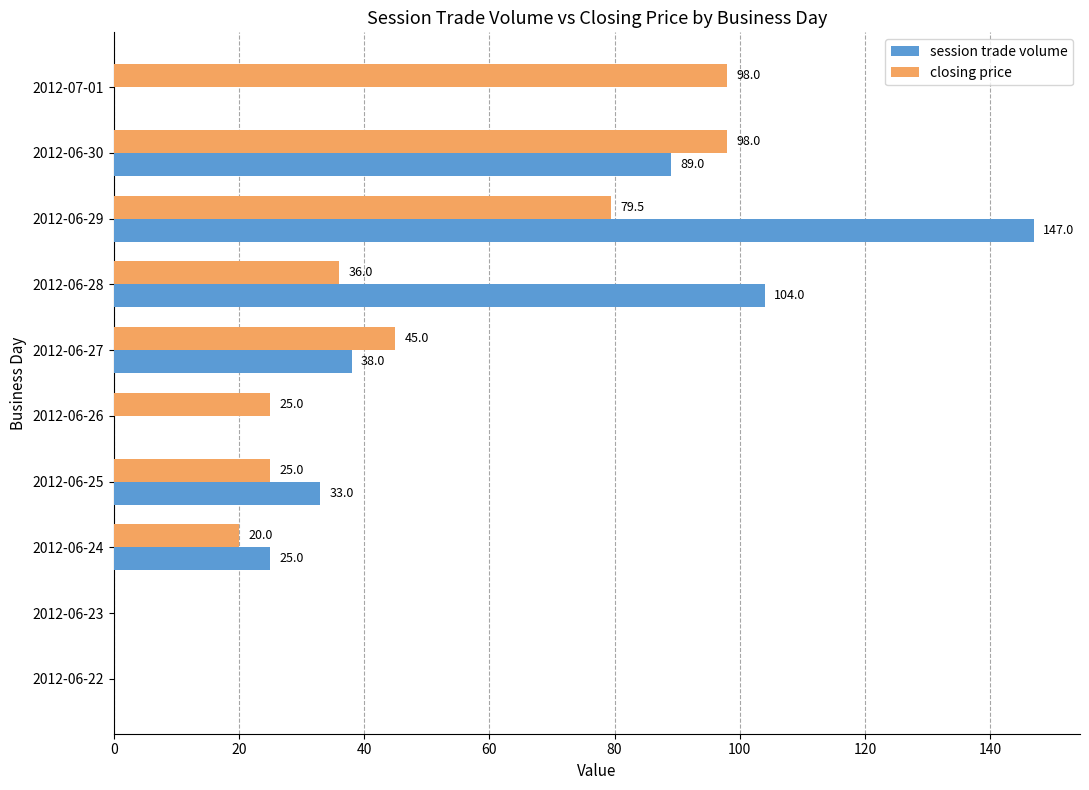

Between 2012-06-29 and 2012-07-01, which series saw the biggest shift?

session trade volume